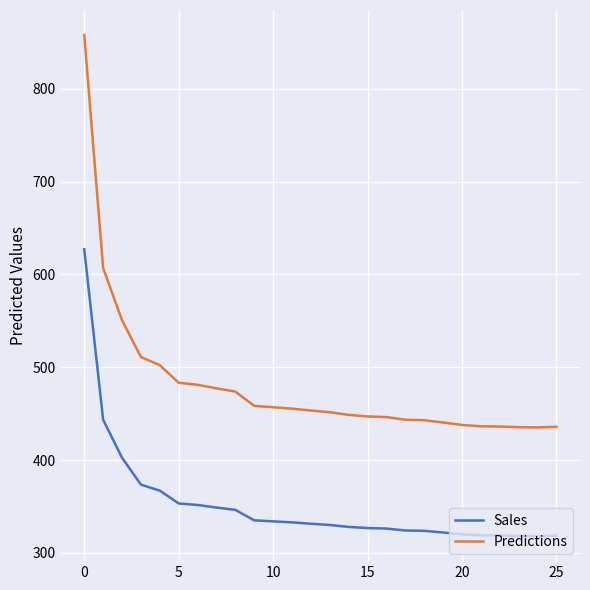

List the series in order of their overall mean, lowest first.

Sales, Predictions